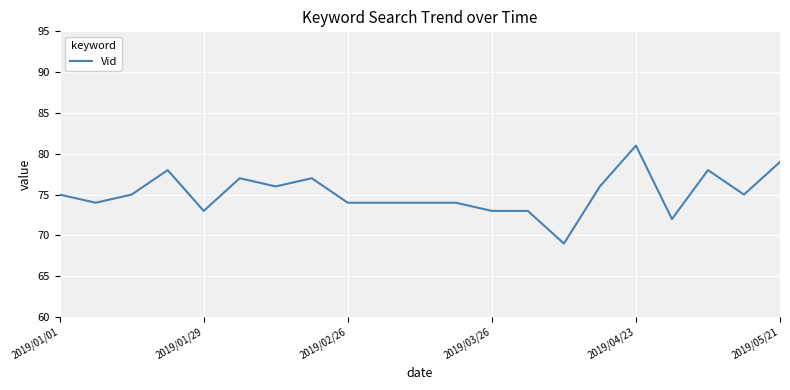

What is the maximum value shown in the chart?

81